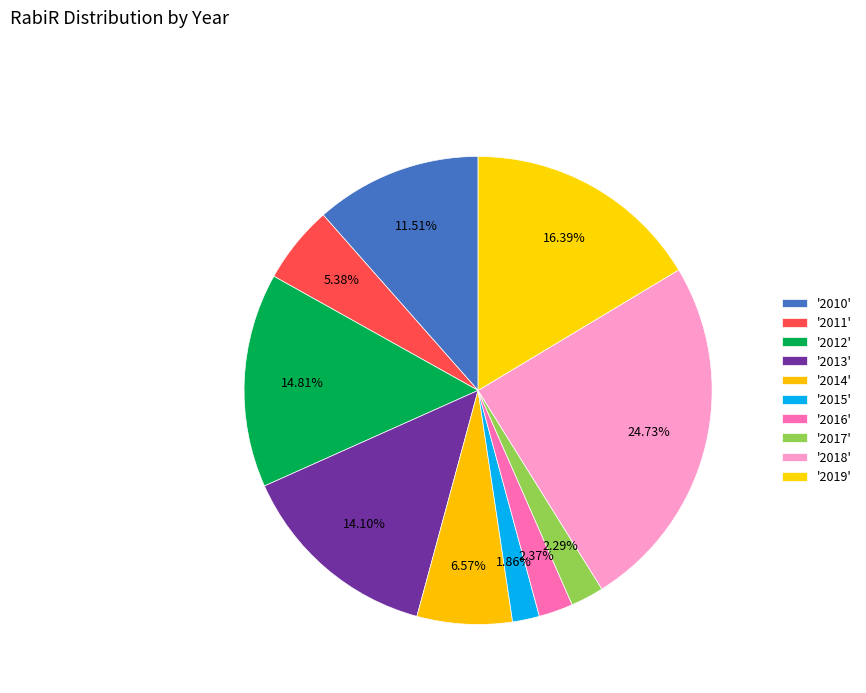

Which category has the biggest portion of the pie?

2018